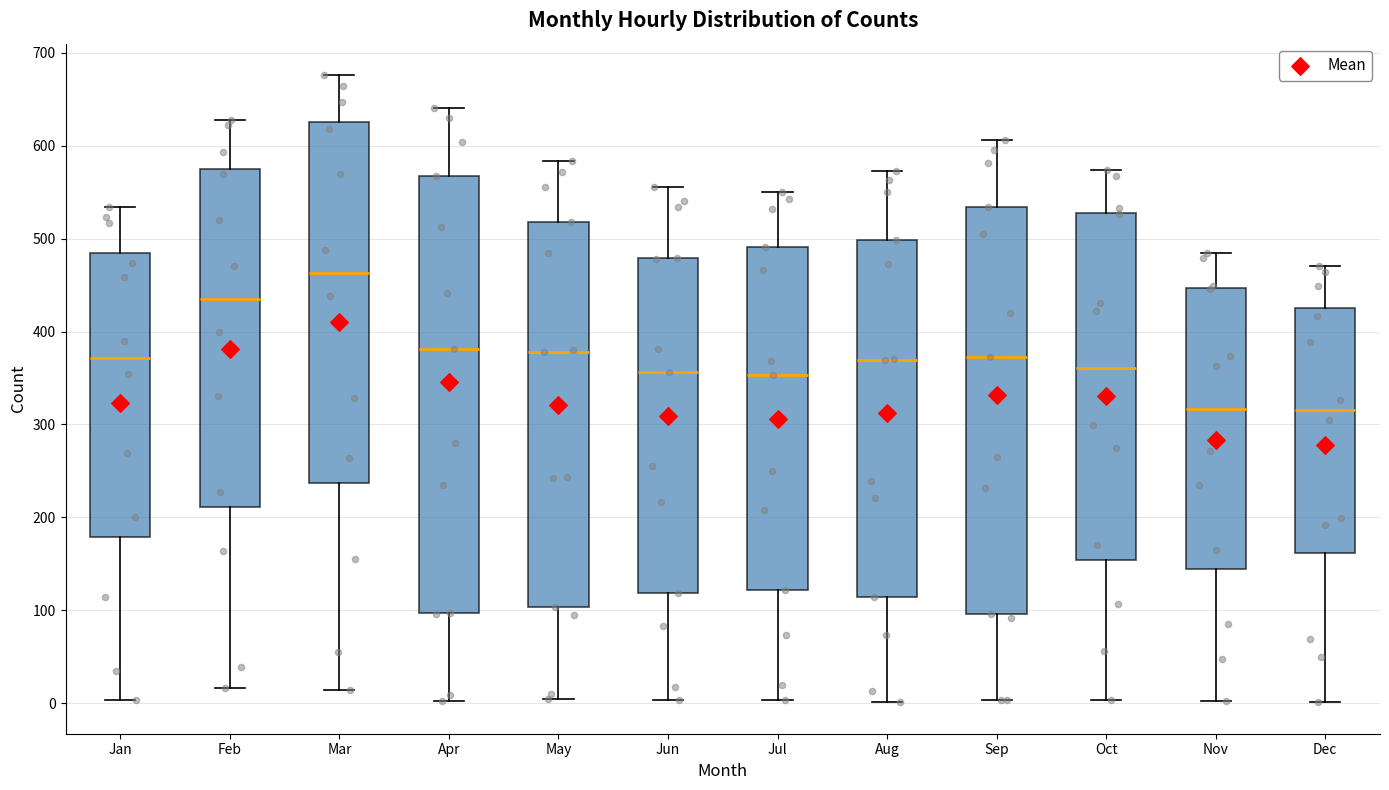

Which box is the tallest, from its lower edge to its upper edge?

Apr